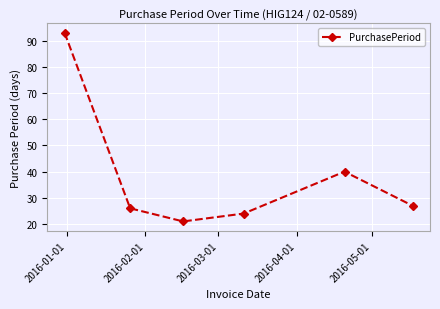

Count the number of categories in the chart.

6